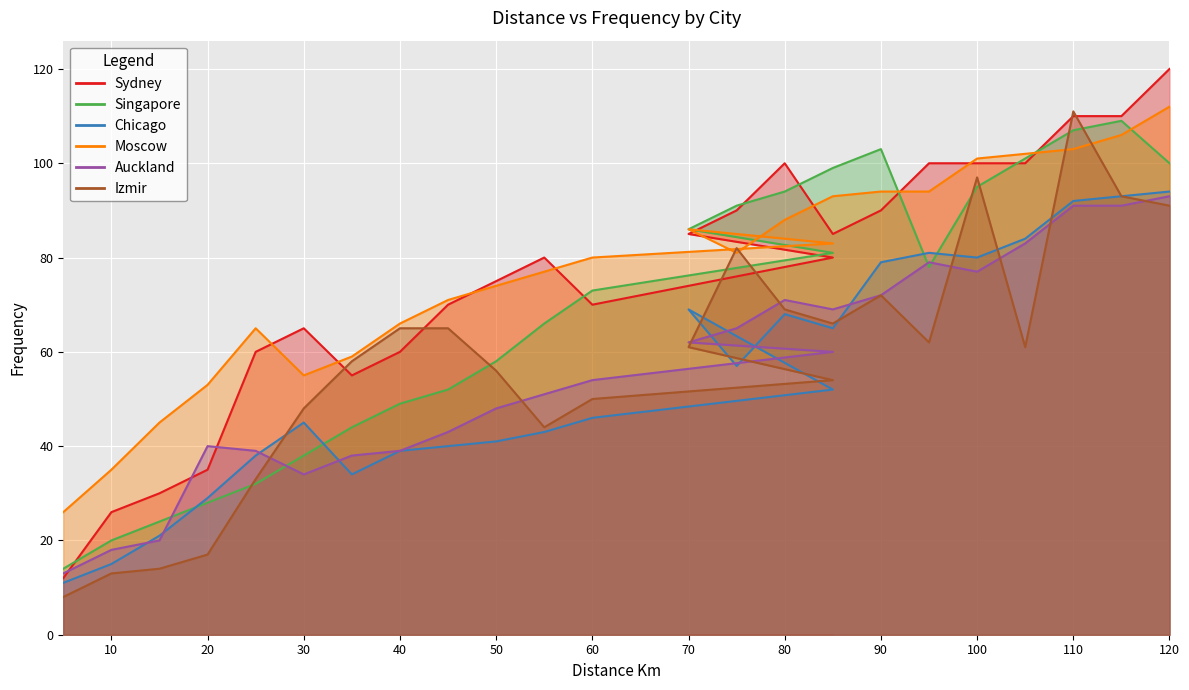

What is the sum of the Sydney values at 30 and 80?

165